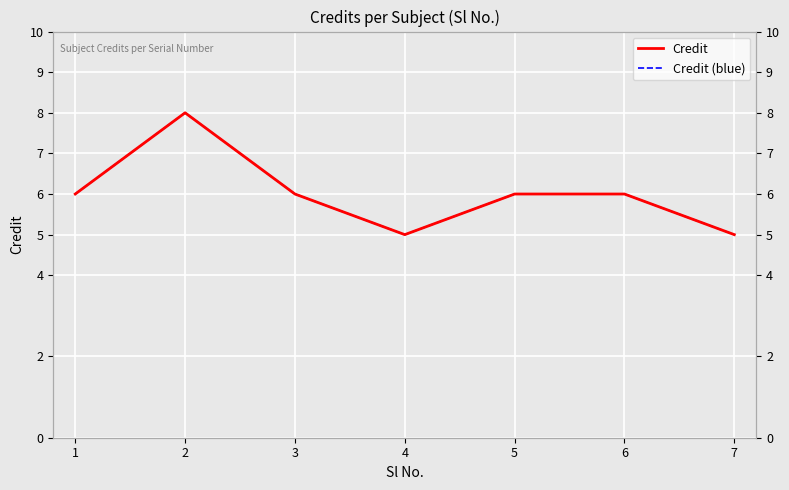

How many interior local peaks does the Credit series have?

1